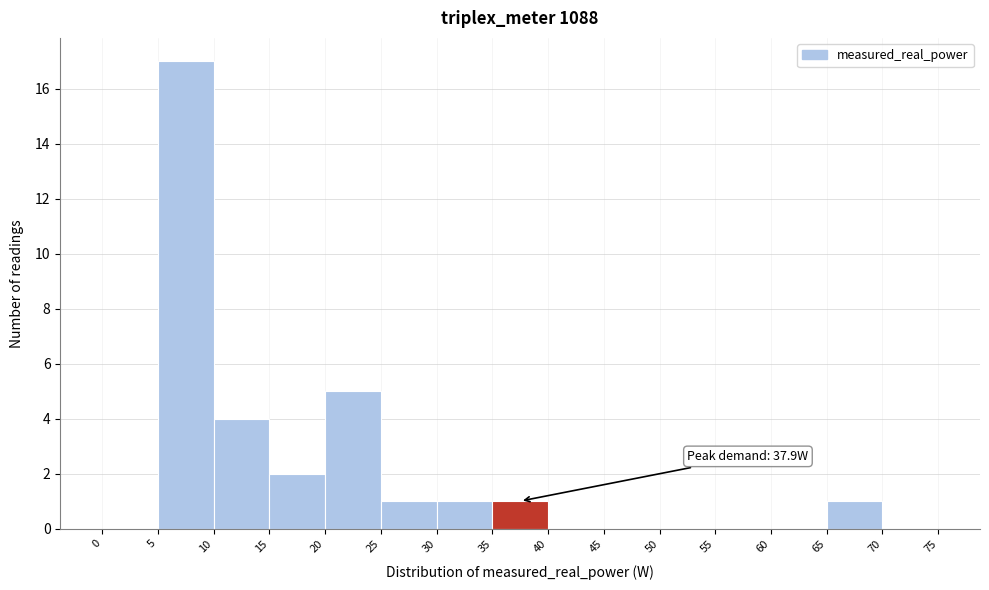

Over which range of the x-axis is the bar tallest?

5 to 10